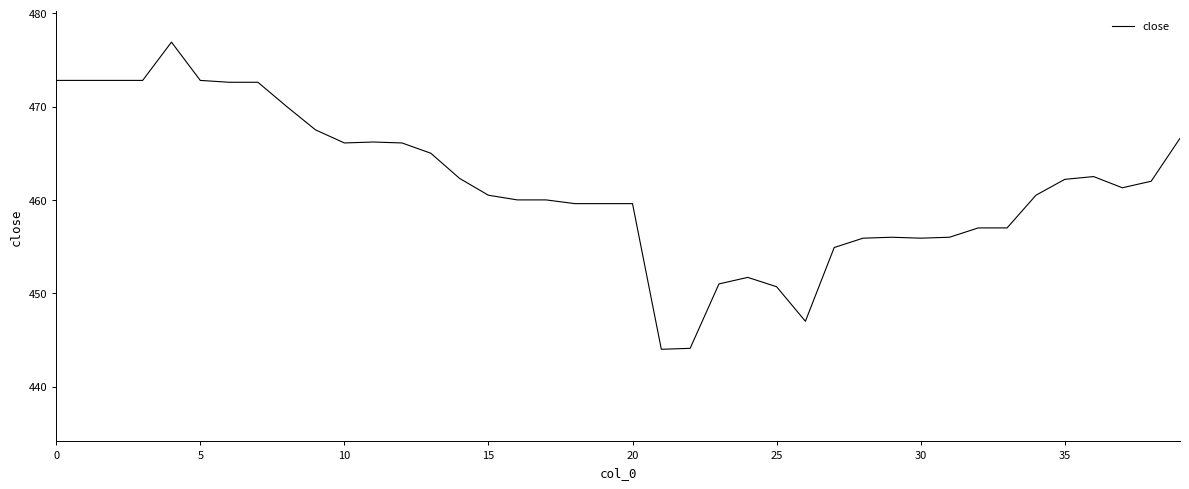

What is the difference between the maximum and minimum values?

32.9